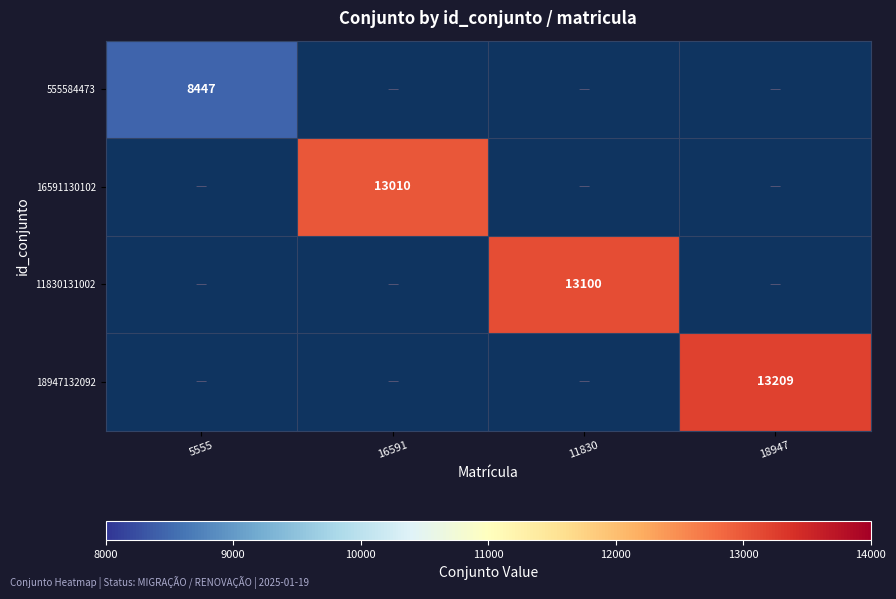

Is it true that 16591130102 equals 23291 at 16591?

False